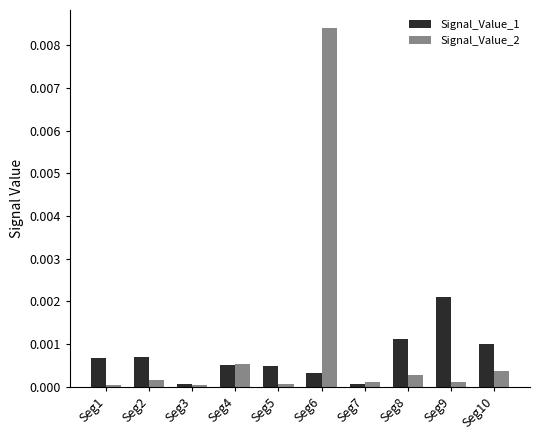

What are all the series names shown in the legend?

Signal_Value_1, Signal_Value_2